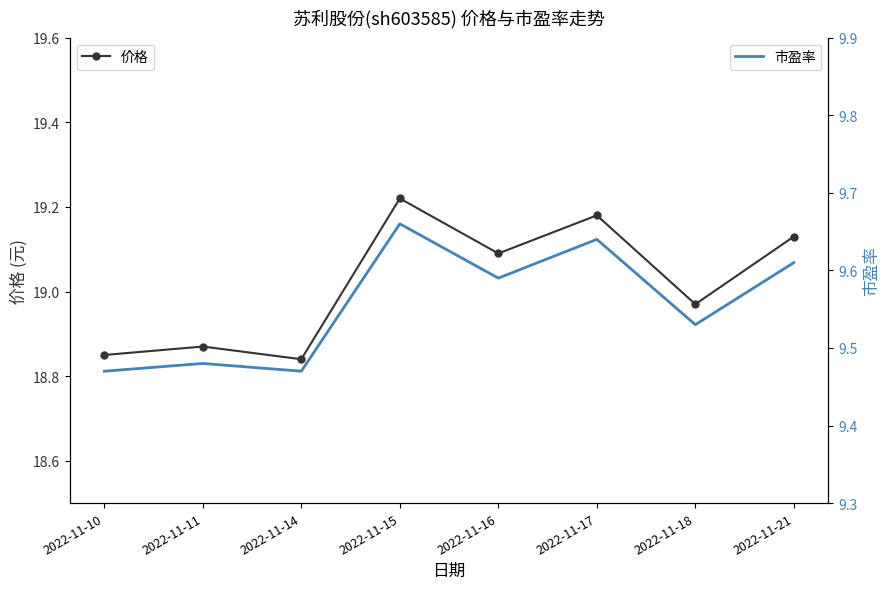

True or false: 价格 and 市盈率 intersect in this chart.

False